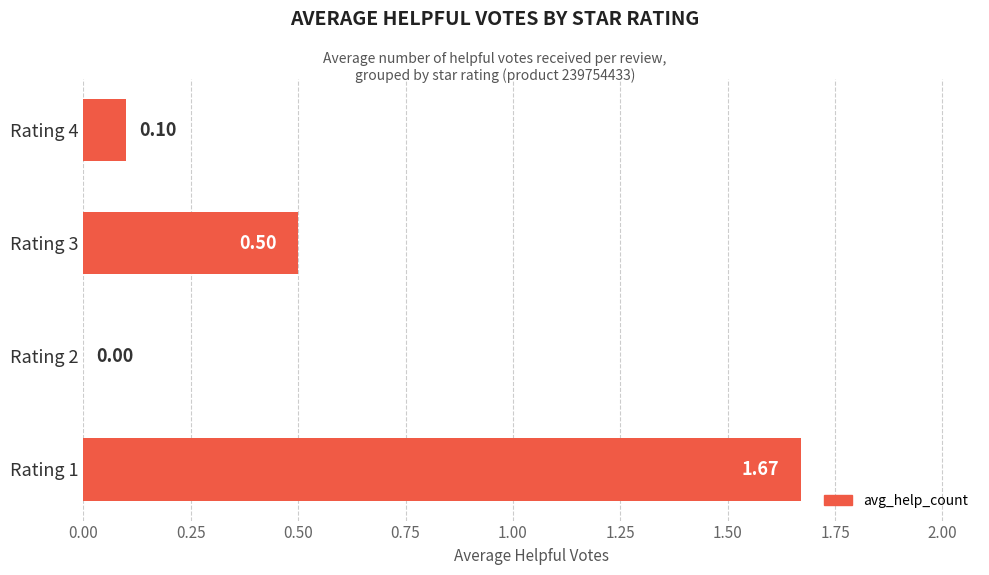

What is the sum of all values?

2.3